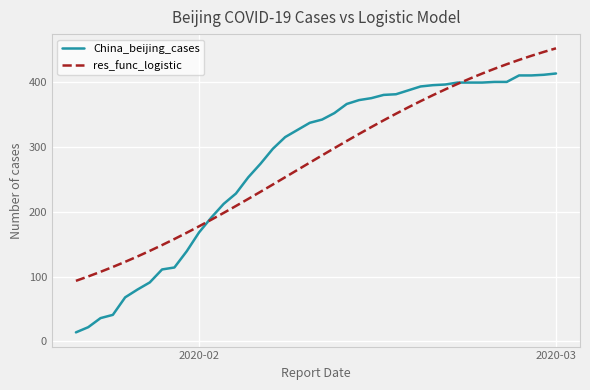

What are all the series names shown in the legend?

China_beijing_cases, res_func_logistic